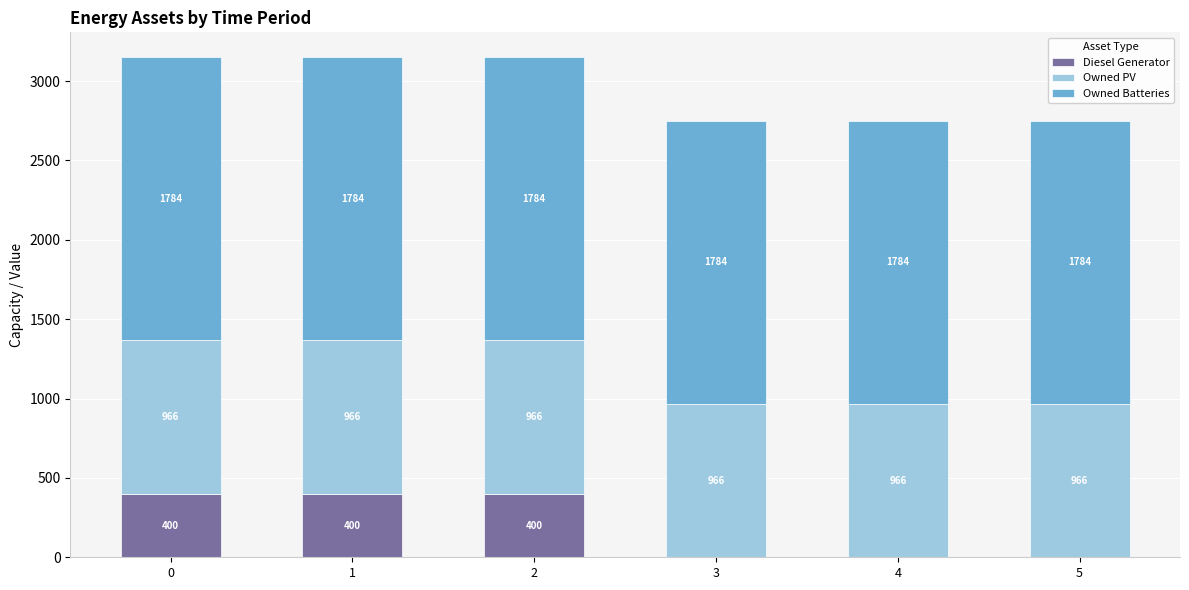

What is the total value across all series at 3?

2750